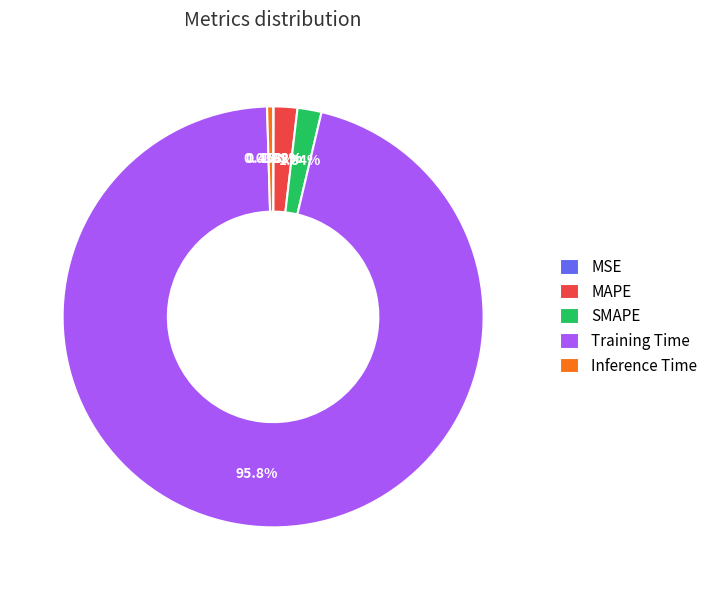

What is the majority slice?

Training Time